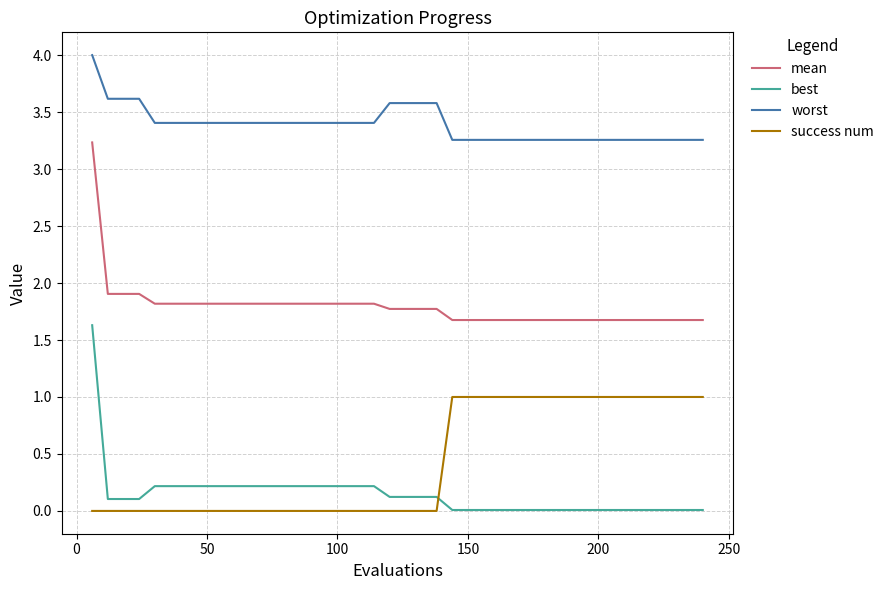

What are all the series names shown in the legend?

mean, best, worst, success num